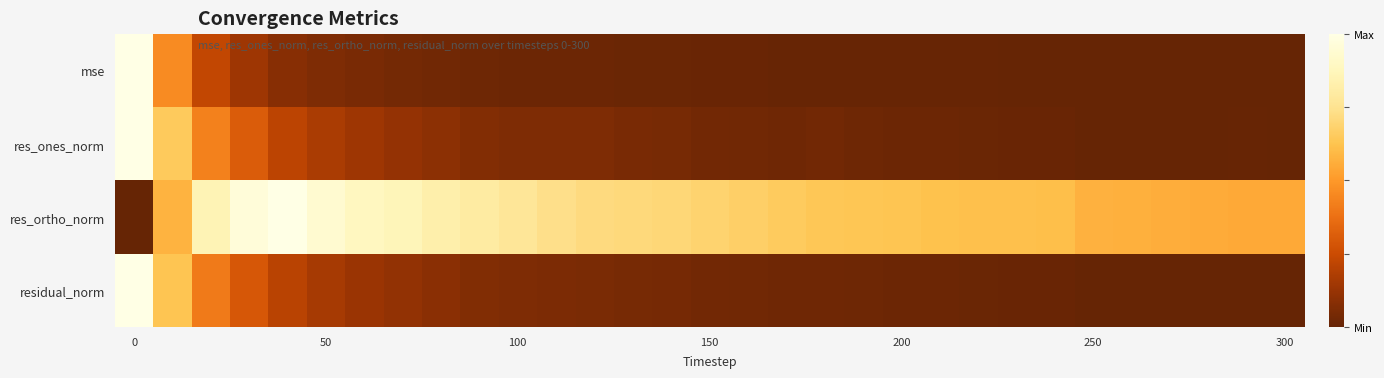

What is the greatest value displayed?

1.0